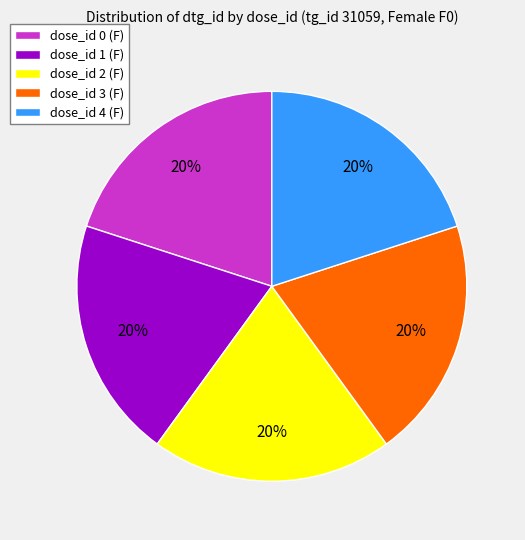

What is the ratio of the value at dose_id 3 (F) to the value at dose_id 0 (F)?

1.0